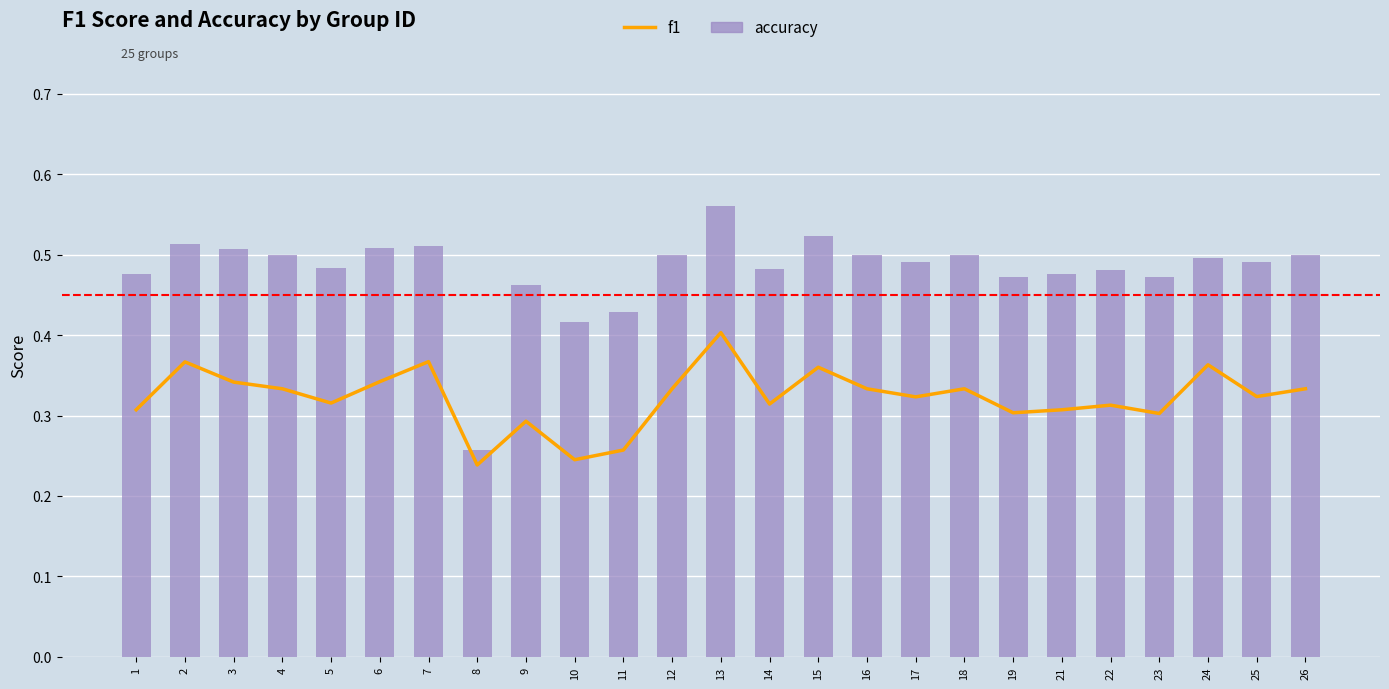

Between 3 and 25, which series saw the biggest shift?

f1